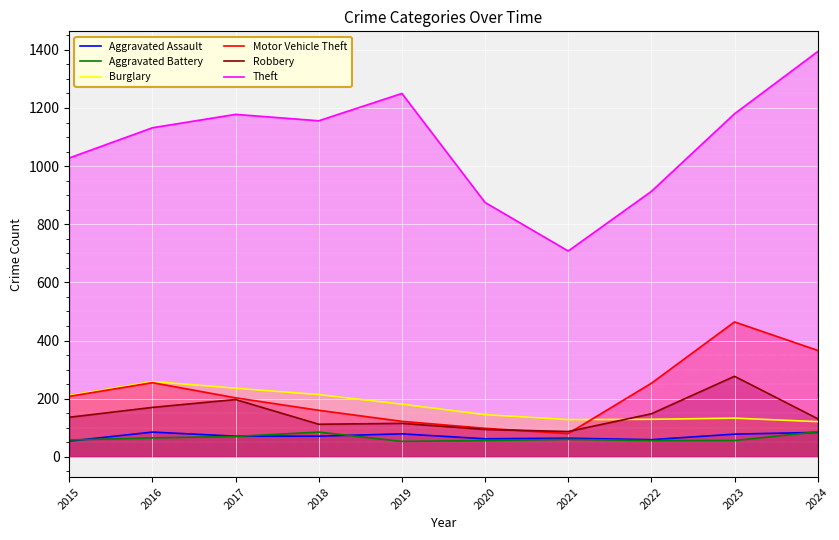

Does the chart display data point markers on the line(s)?

No